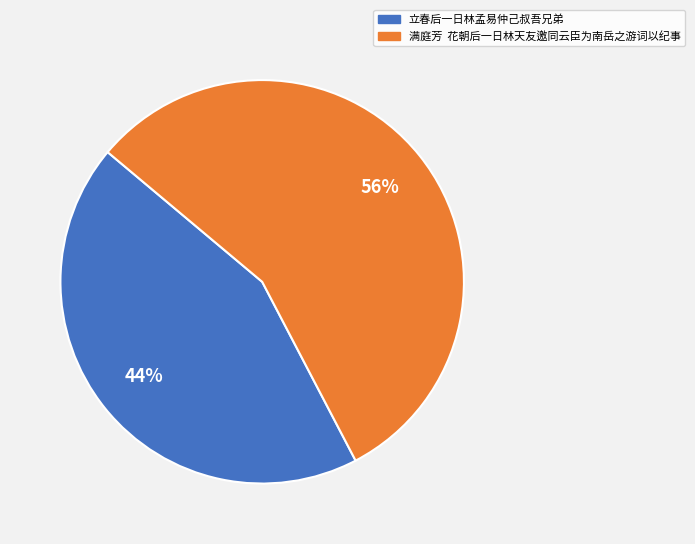

Rank the categories by value from lowest to highest.

立春后一日林孟易仲己叔吾兄弟, 满庭芳 花朝后一日林天友邀同云臣为南岳之游词以纪事